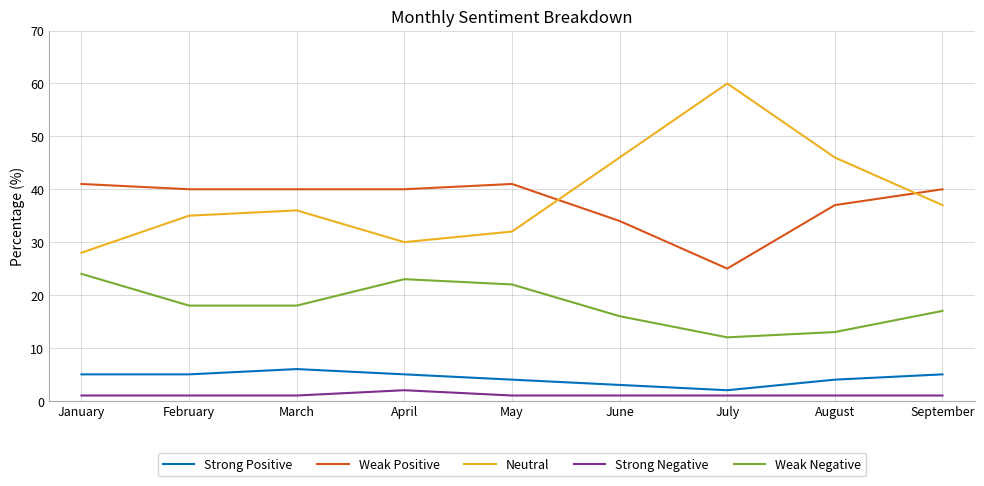

The Strong Negative series shows 1 at January. True or false?

True